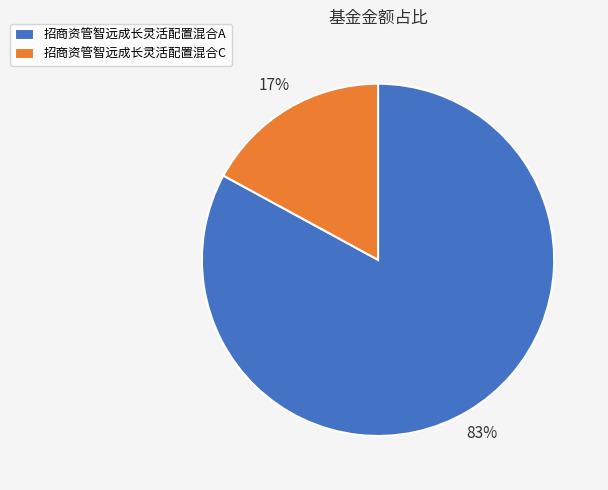

To the nearest percent, what is the difference between the 招商资管智远成长灵活配置混合A and 招商资管智远成长灵活配置混合C slice percentages?

66%